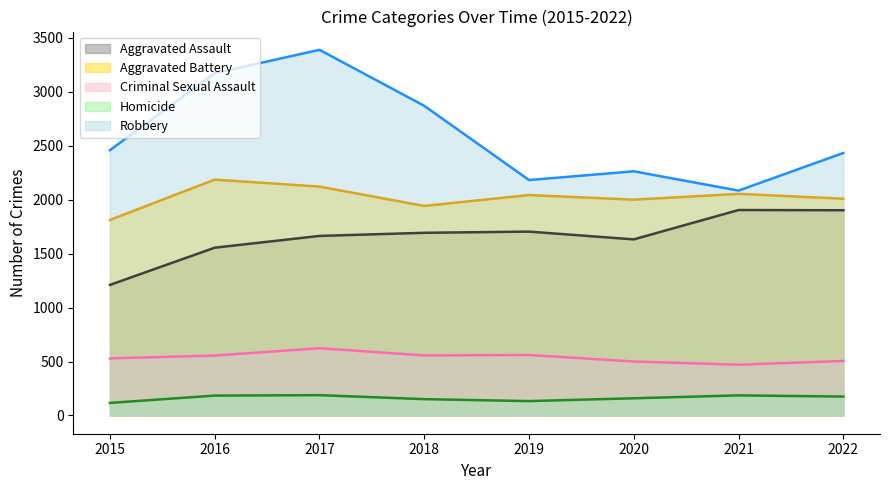

List the series in order of their peak value, lowest first.

Homicide, Criminal Sexual Assault, Aggravated Assault, Aggravated Battery, Robbery